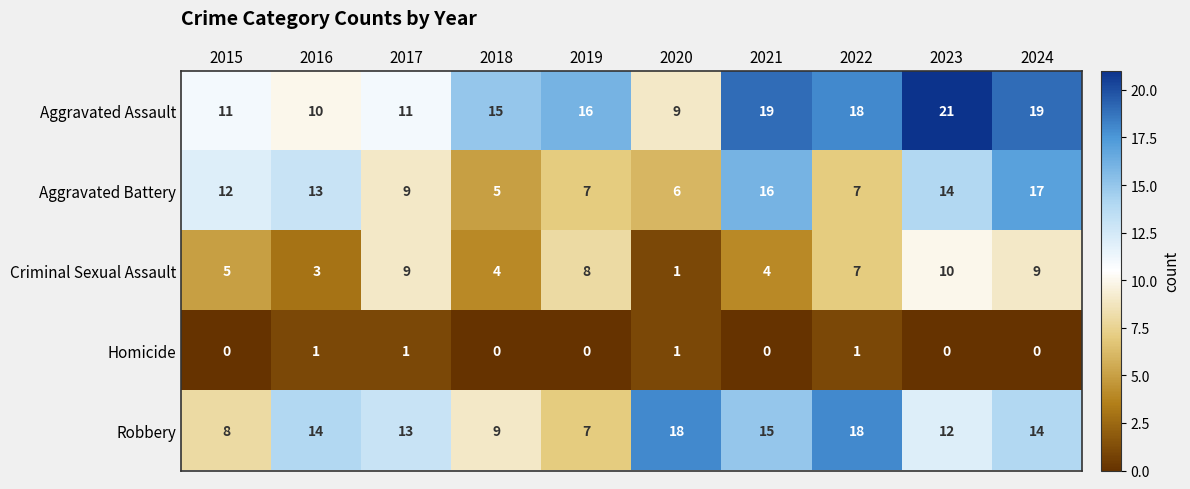

True or false: Homicide has a value of 0 at 2024.

True